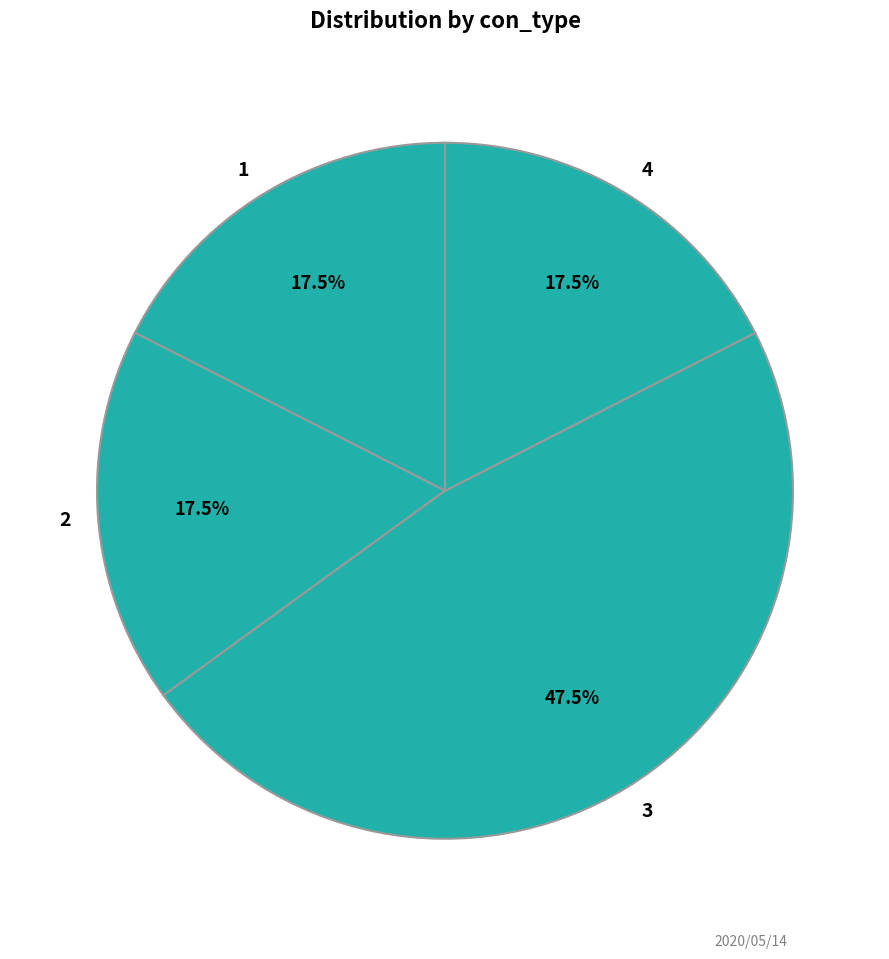

Which category has the biggest portion of the pie?

3